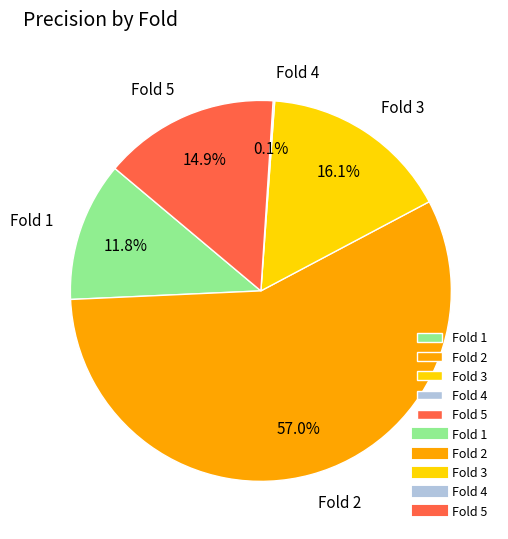

To the nearest percent, what is the difference between the largest and smallest slice percentages?

57%